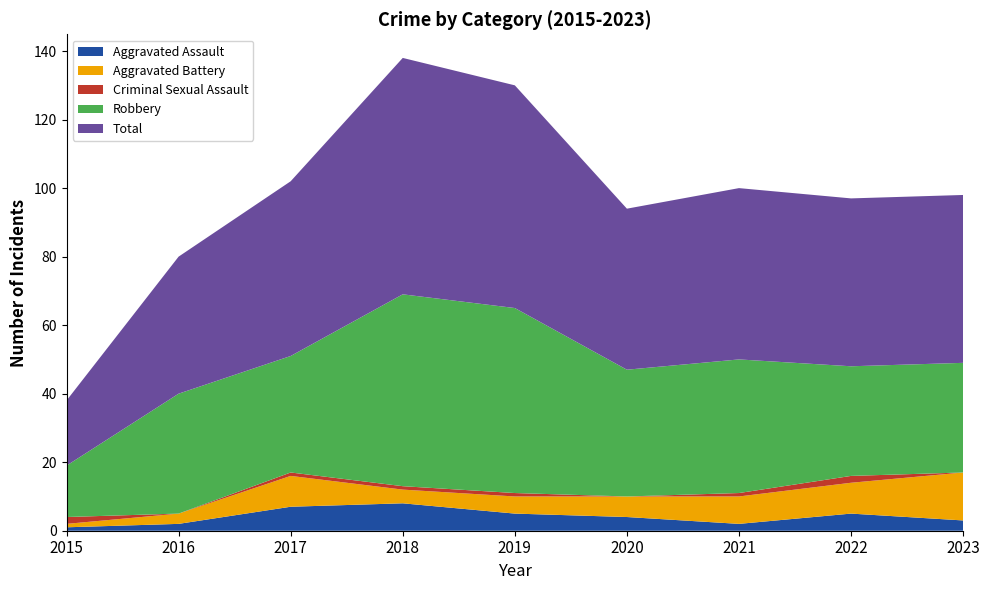

Reading right to left, transcribe all the data shown in this chart.

Aggravated Assault: 2023=3	2022=5	2021=2	2020=4	2019=5	2018=8	2017=7	2016=2	2015=1
Aggravated Battery: 2023=14	2022=9	2021=8	2020=6	2019=5	2018=4	2017=9	2016=3	2015=1
Criminal Sexual Assault: 2023=0	2022=2	2021=1	2020=0	2019=1	2018=1	2017=1	2016=0	2015=2
Robbery: 2023=32	2022=32	2021=39	2020=37	2019=54	2018=56	2017=34	2016=35	2015=15
Total: 2023=49	2022=49	2021=50	2020=47	2019=65	2018=69	2017=51	2016=40	2015=19